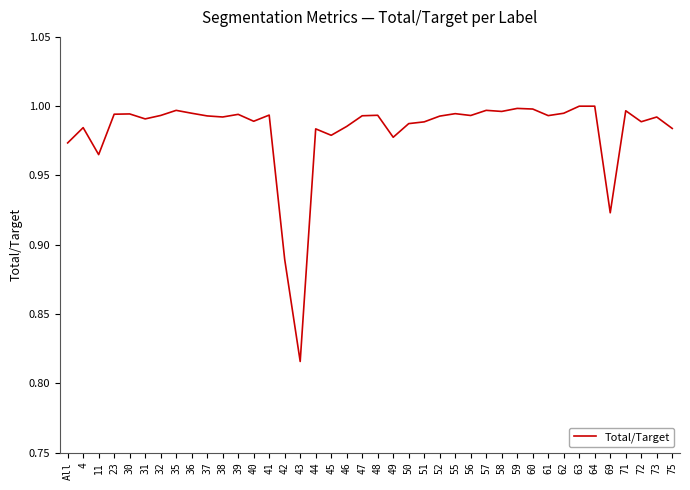

Is this an area chart (filled region under the line)?

No